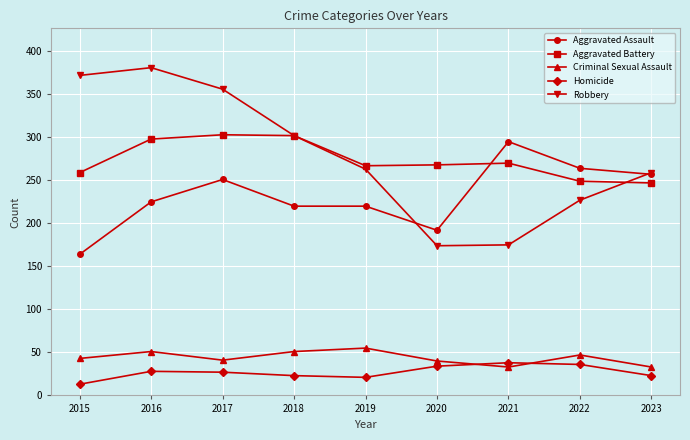

Which series has the largest total across all categories?

Robbery